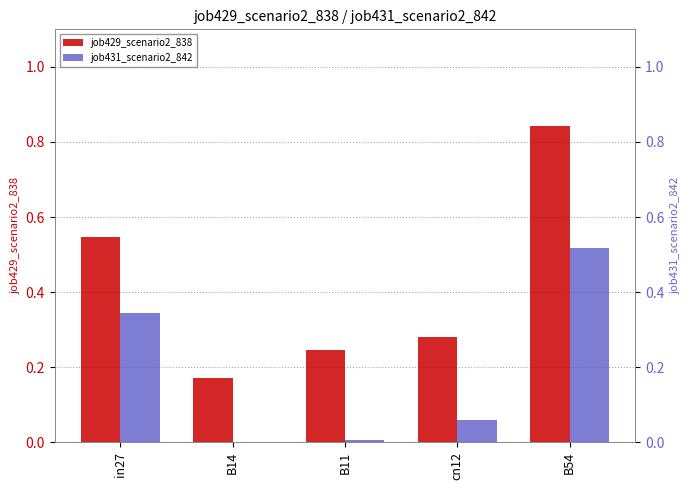

The job429_scenario2_838 series shows 0.5 at in27. True or false?

True